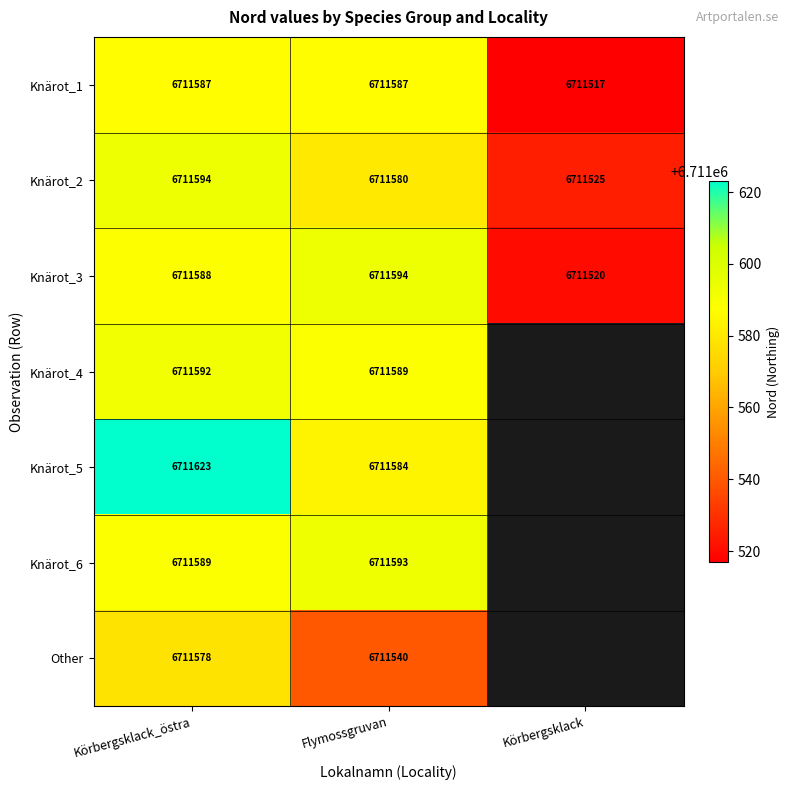

Which category has the highest value across all series?

Körbergsklack_östra